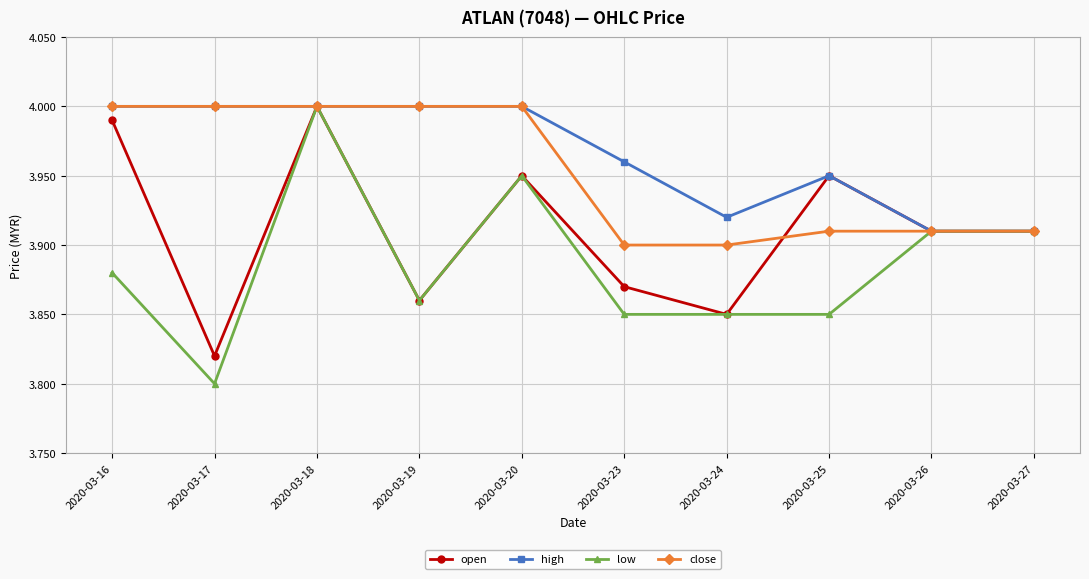

In open, how many points are higher than both neighbors (excluding endpoints)?

3